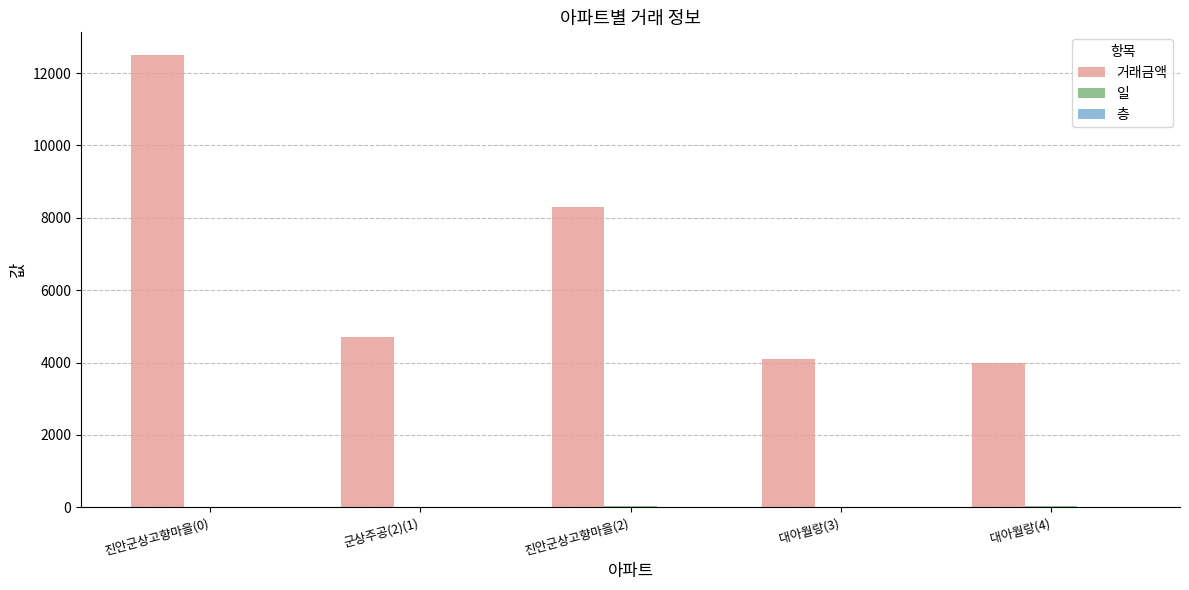

What is the sum of the 거래금액 values at 대아월랑(4) and 군상주공(2)(1)?

8700